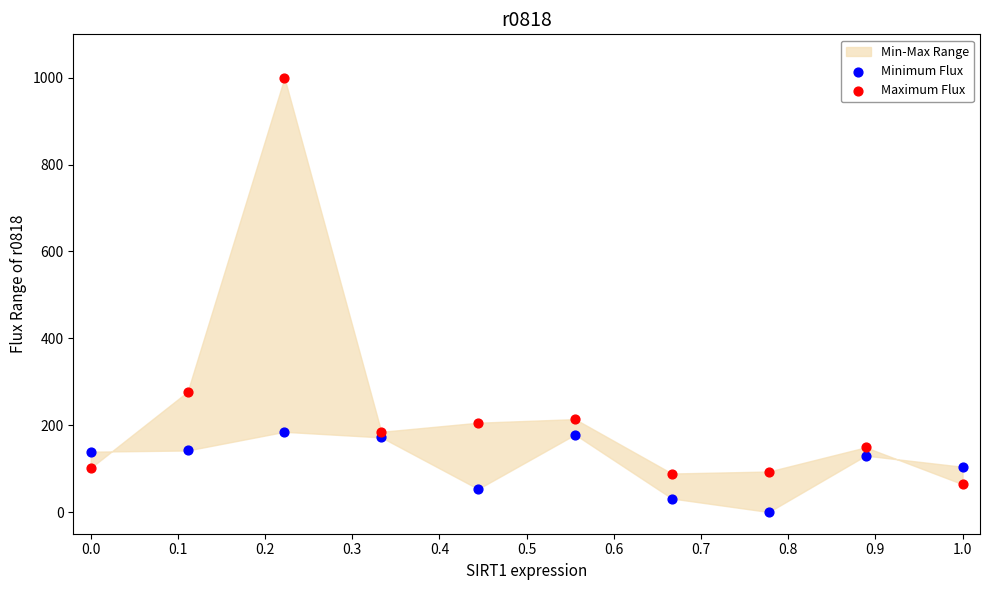

What is the X range (max minus min) for the scatter plot?

1.0